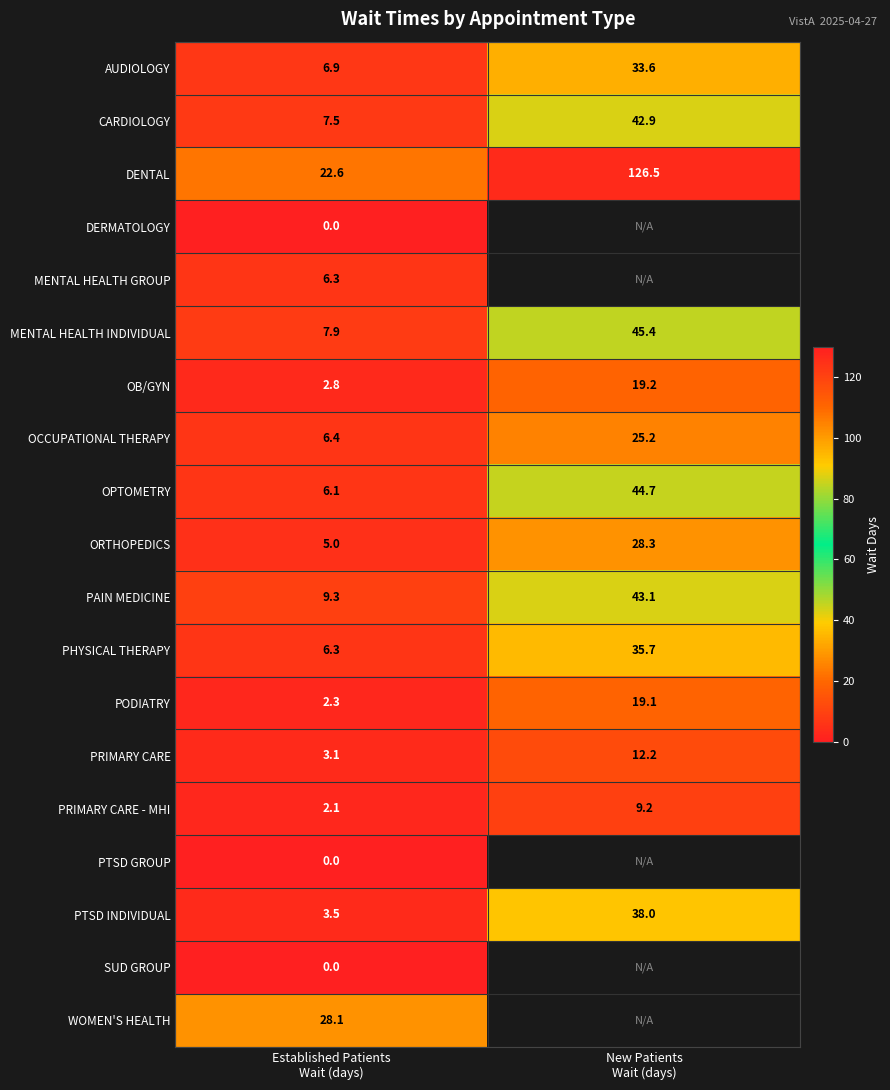

How many series are shown in this chart?

19